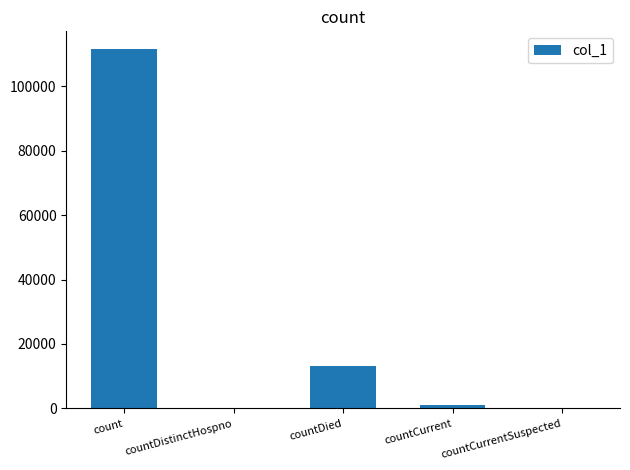

How many series are shown in this chart?

1